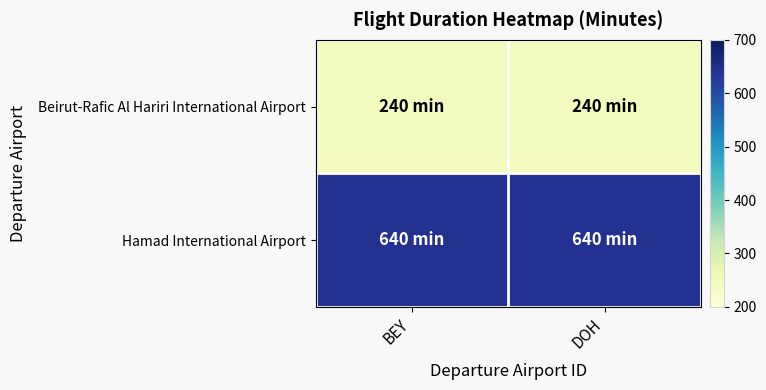

At DOH, list the series in order from largest to smallest.

Hamad International Airport, Beirut-Rafic Al Hariri International Airport